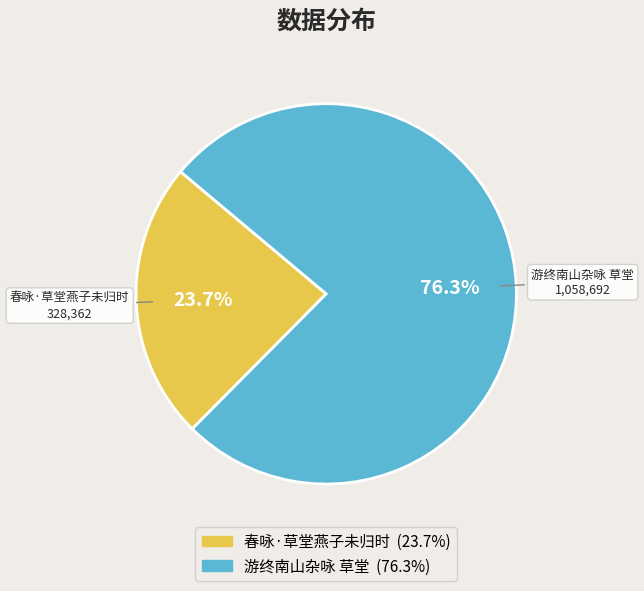

Is it true that 游终南山杂咏 草堂 is 90% of the pie?

False